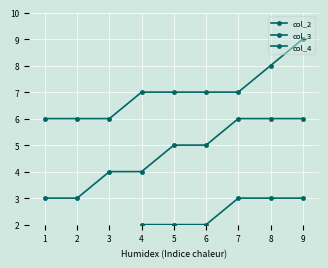

Is it true that col_4 equals 6 at 1?

True